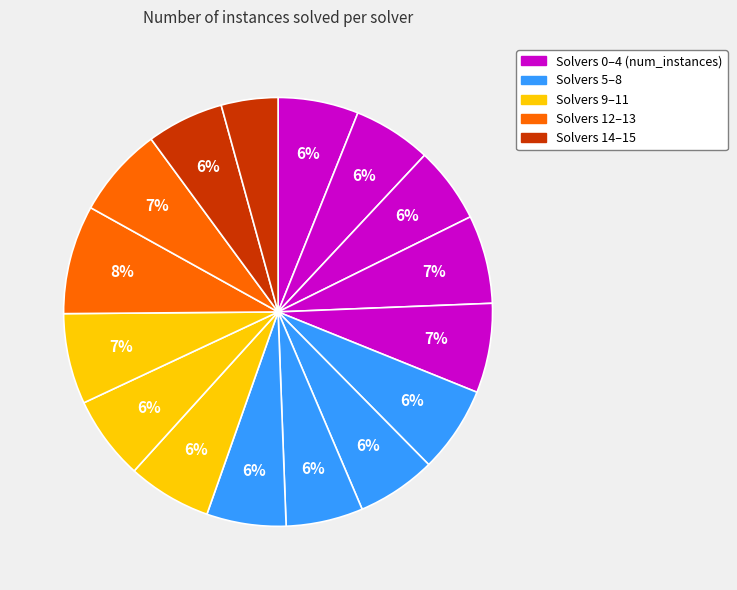

Does any single category account for the majority?

No